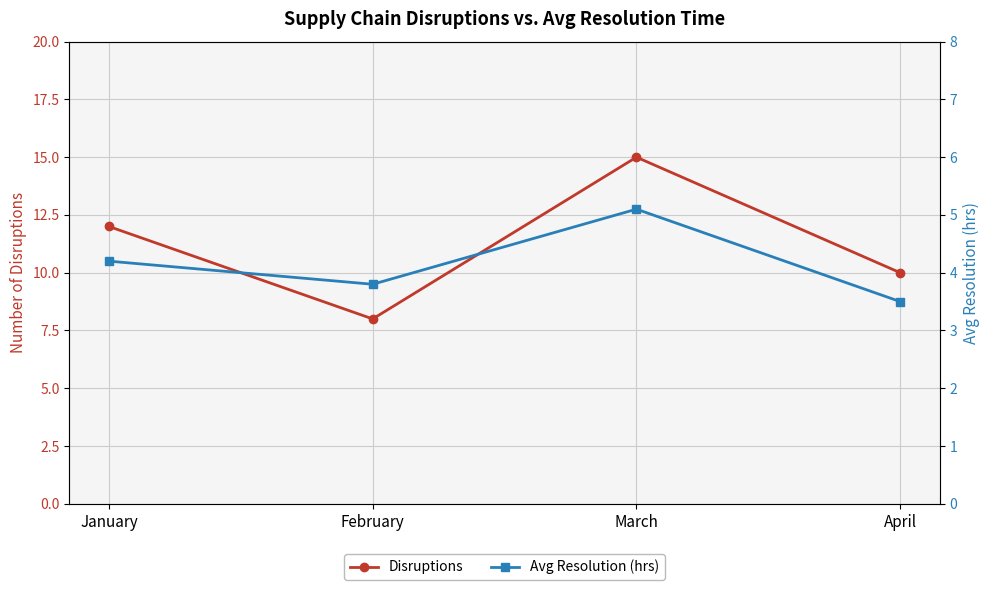

True or false: Disruptions and Avg Resolution (hrs) intersect in this chart.

False